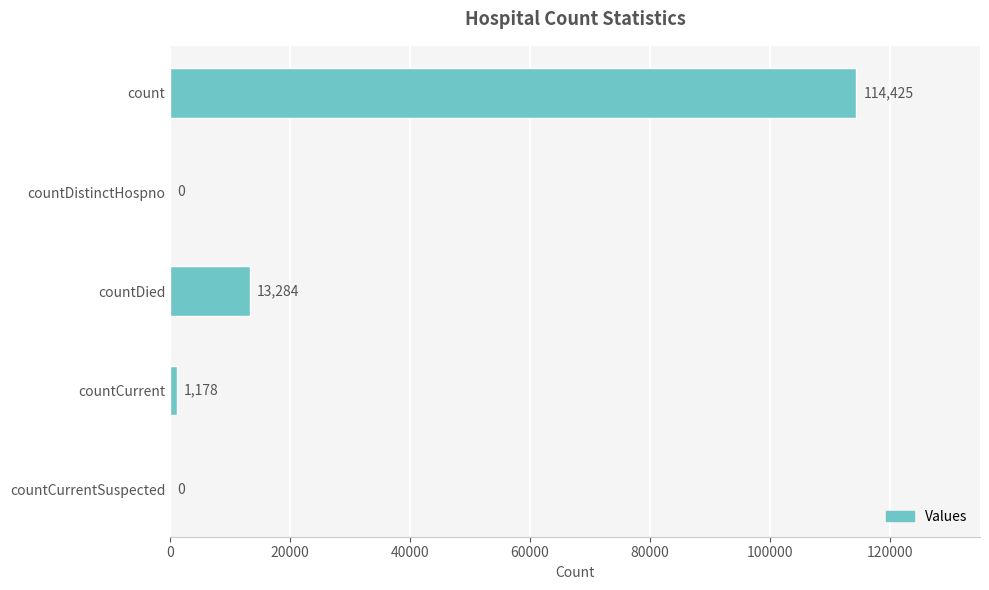

The value at countCurrentSuspected is 41578. True or false?

False